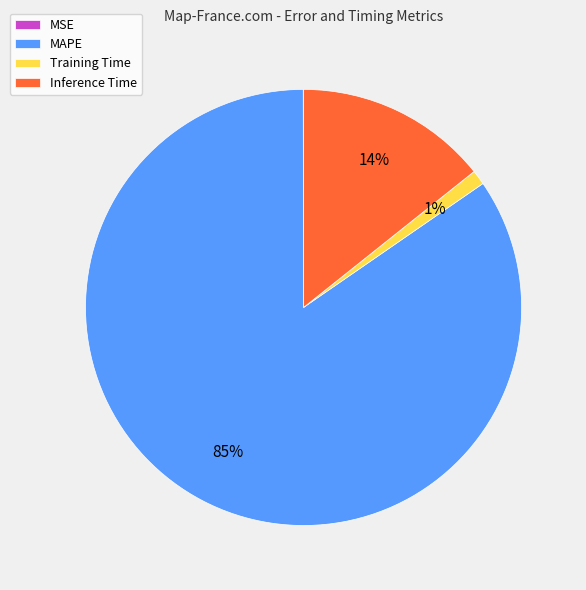

Is the sum of MAPE and Training Time greater than half?

Yes